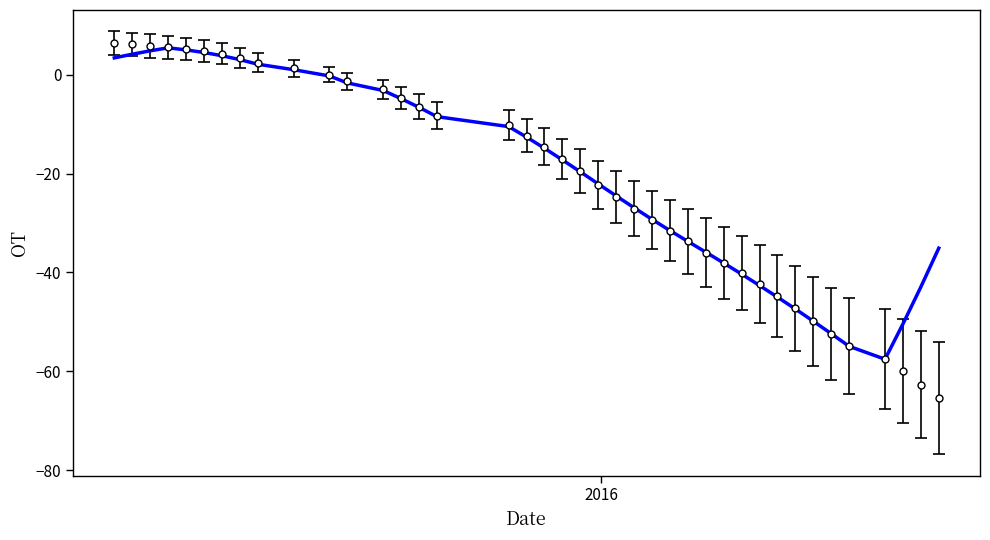

What is the minimum value shown in the chart?

-65.5